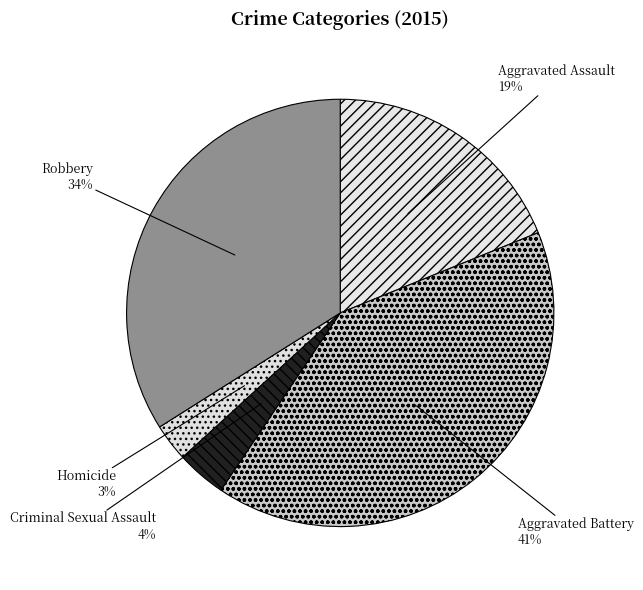

What is the largest slice in the pie chart?

Aggravated Battery